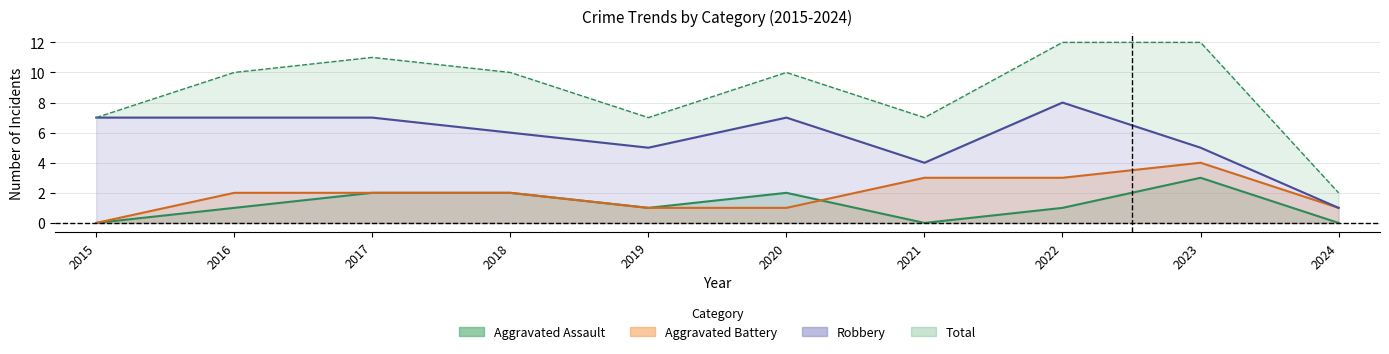

At which category is the sum across all series the highest?

2022